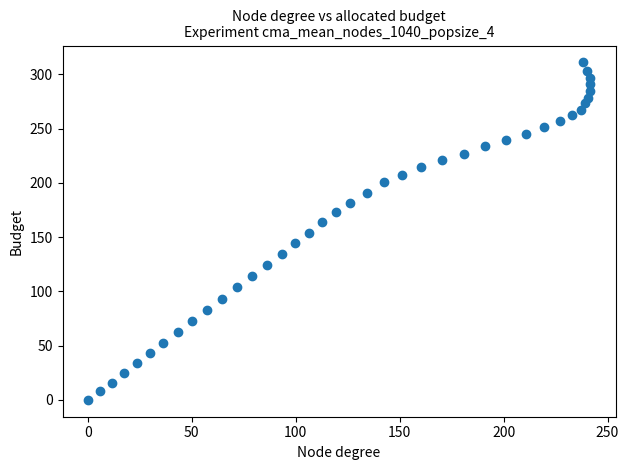

What is the range of X values (max minus min)?

241.8